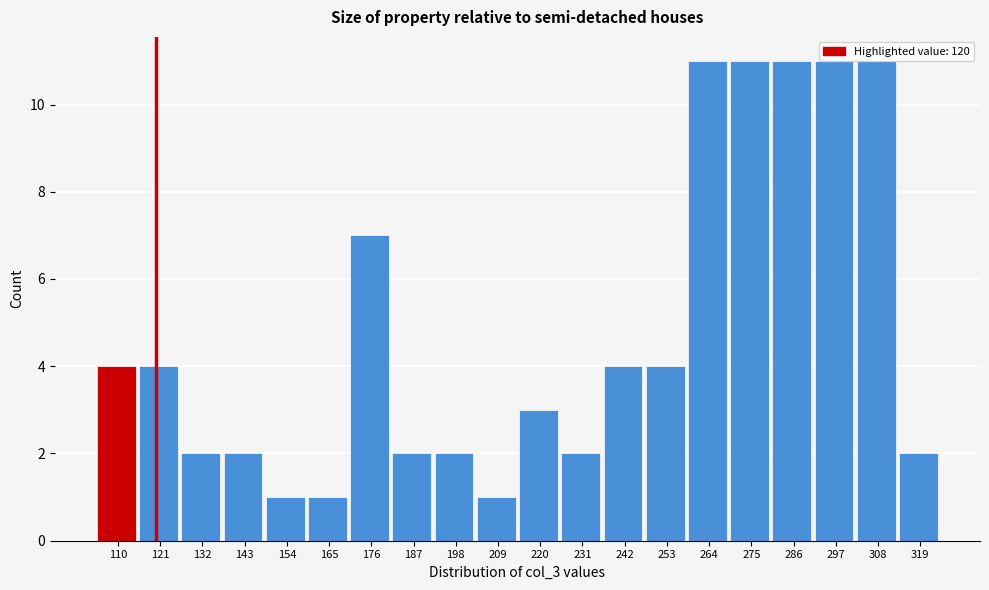

True or false: the data shows 11 at 308.

True